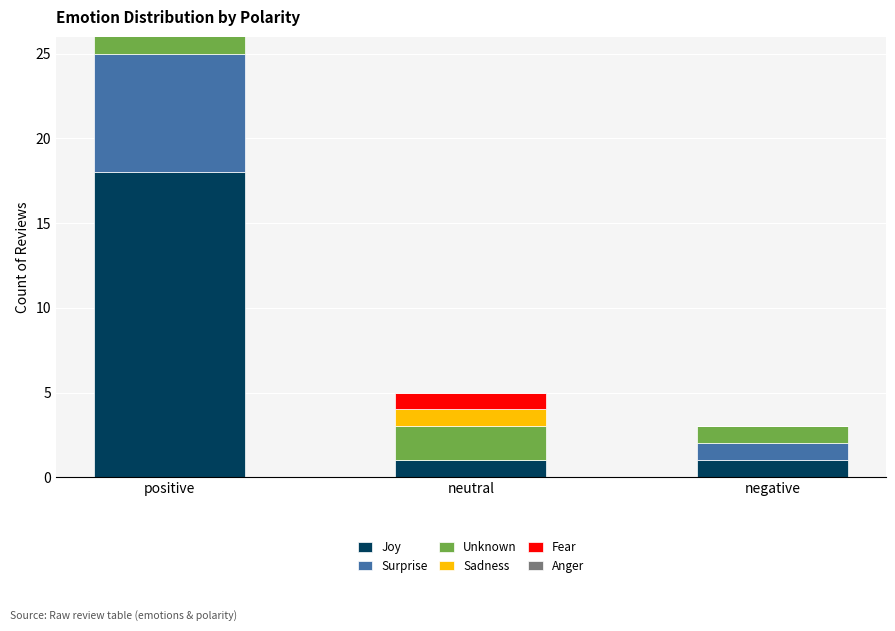

What is the sum of the Anger values at positive and neutral?

1